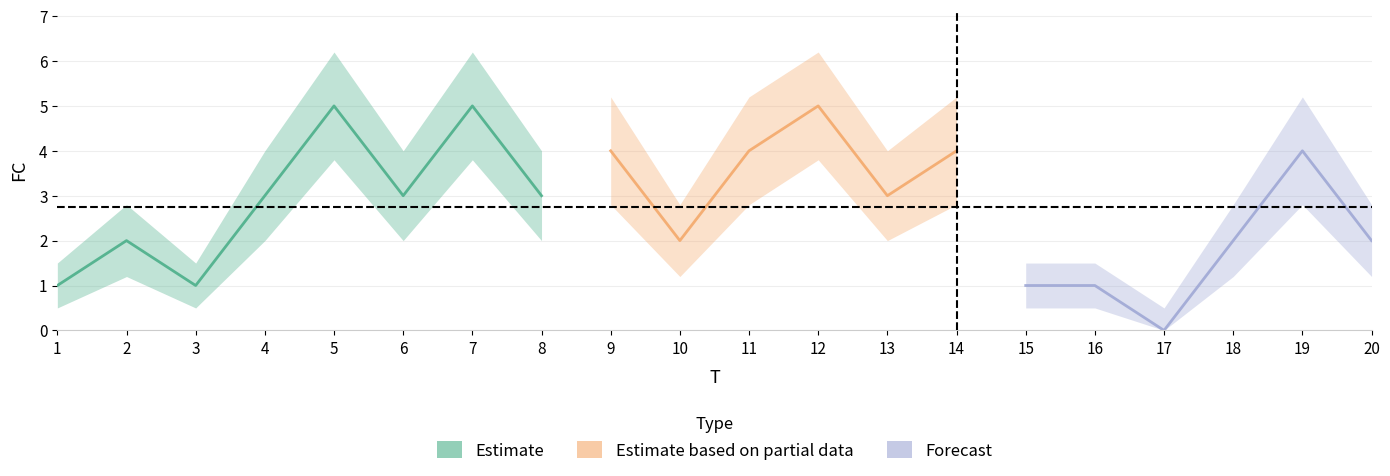

In FC_lower, how many points are higher than both neighbors (excluding endpoints)?

7